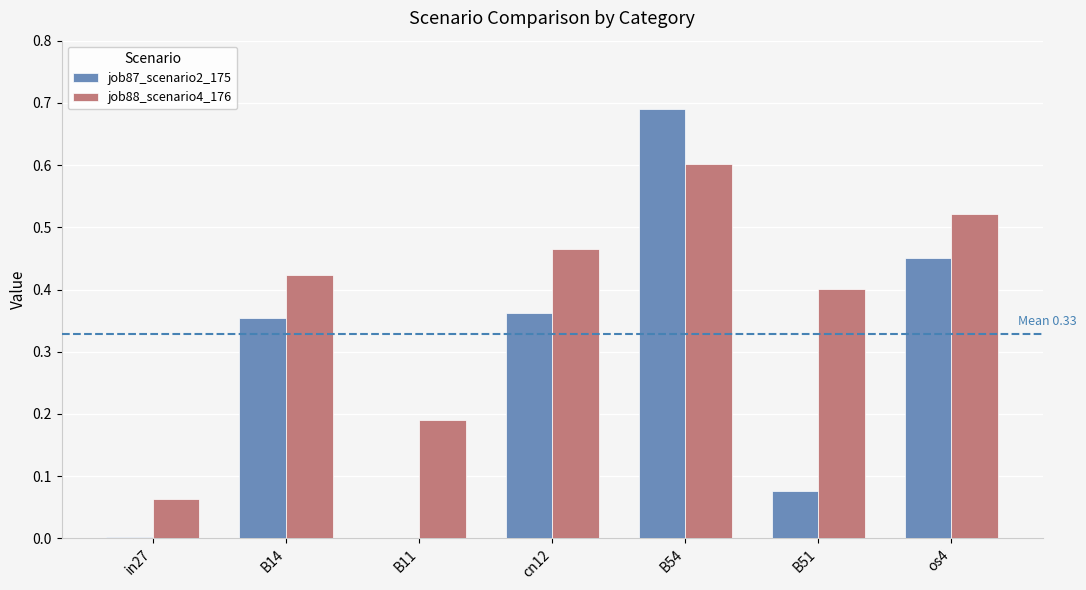

What is the sum of all job87_scenario2_175 values?

1.9